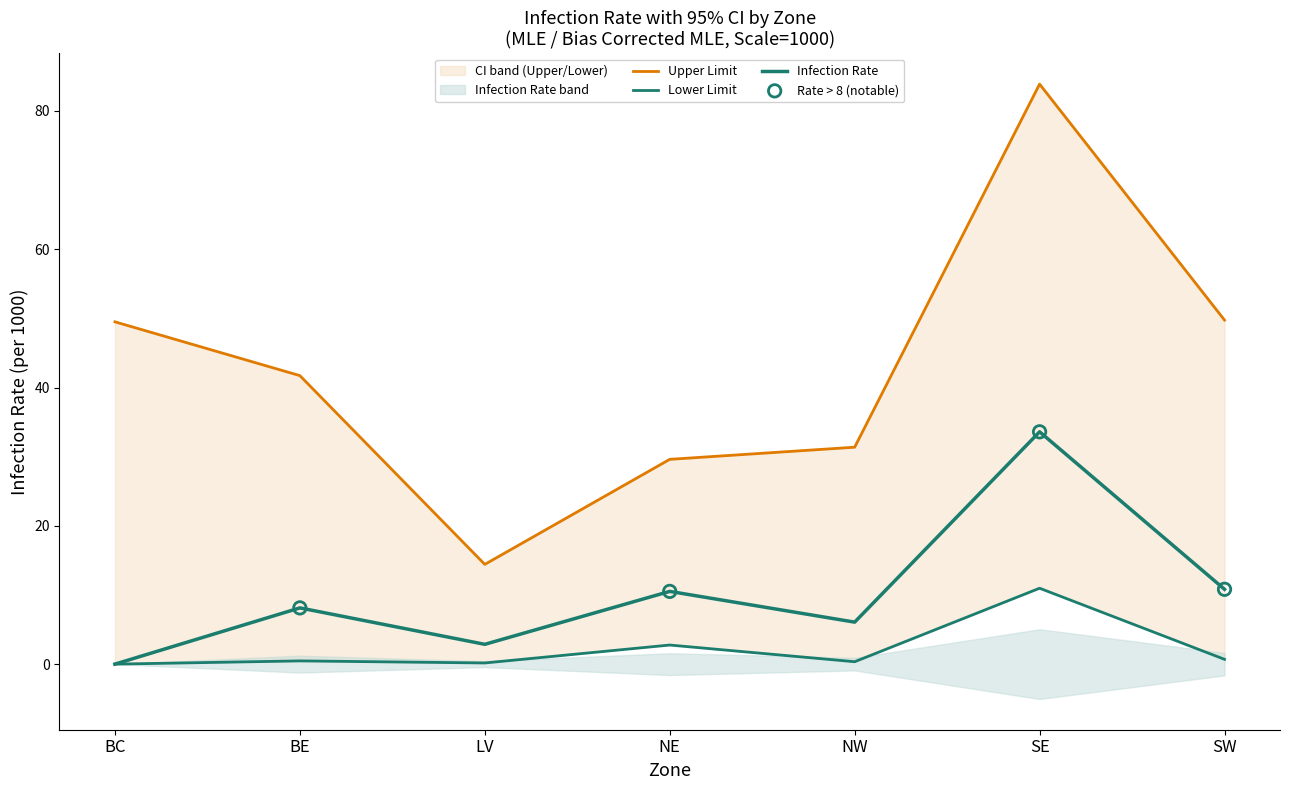

Is the value of Upper Limit at BE greater than the value of Lower Limit at BE?

Yes